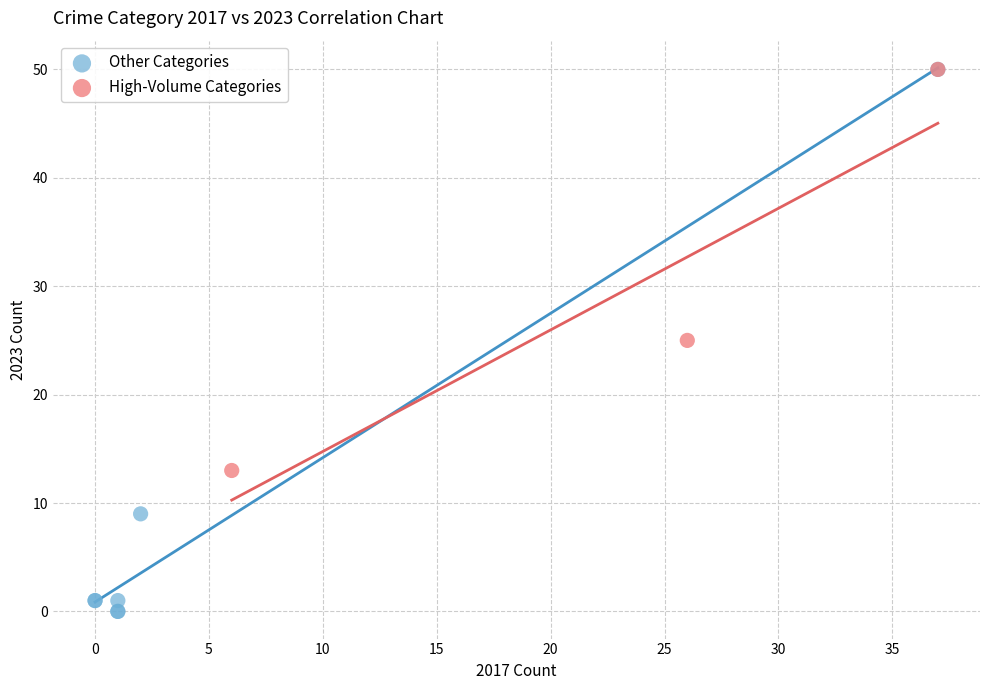

What are all the series names shown in the legend?

Other Categories, High-Volume Categories